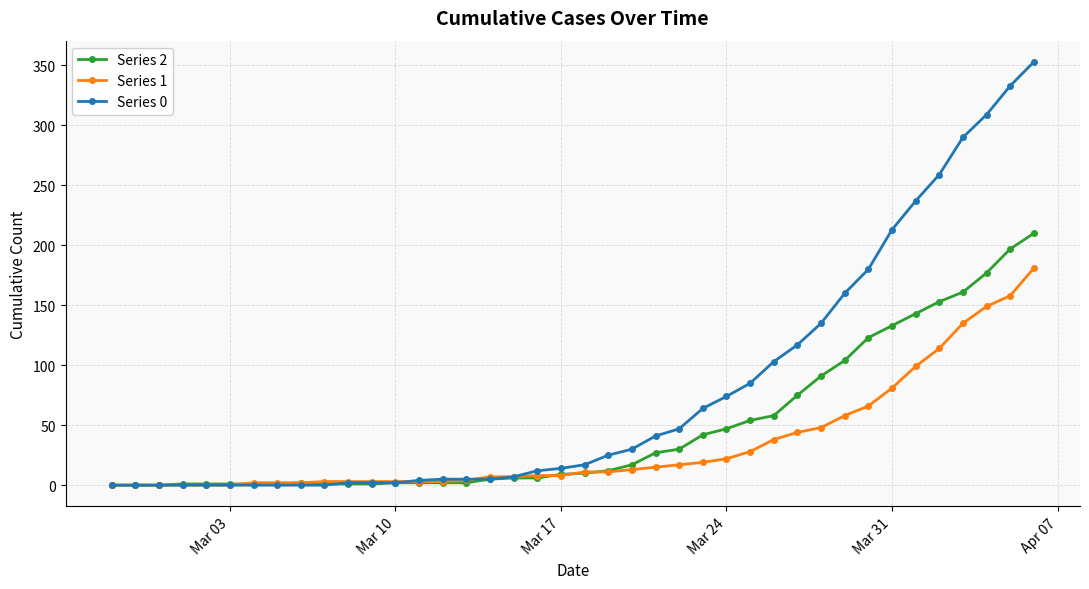

Which series has the largest total across all categories?

Series 0